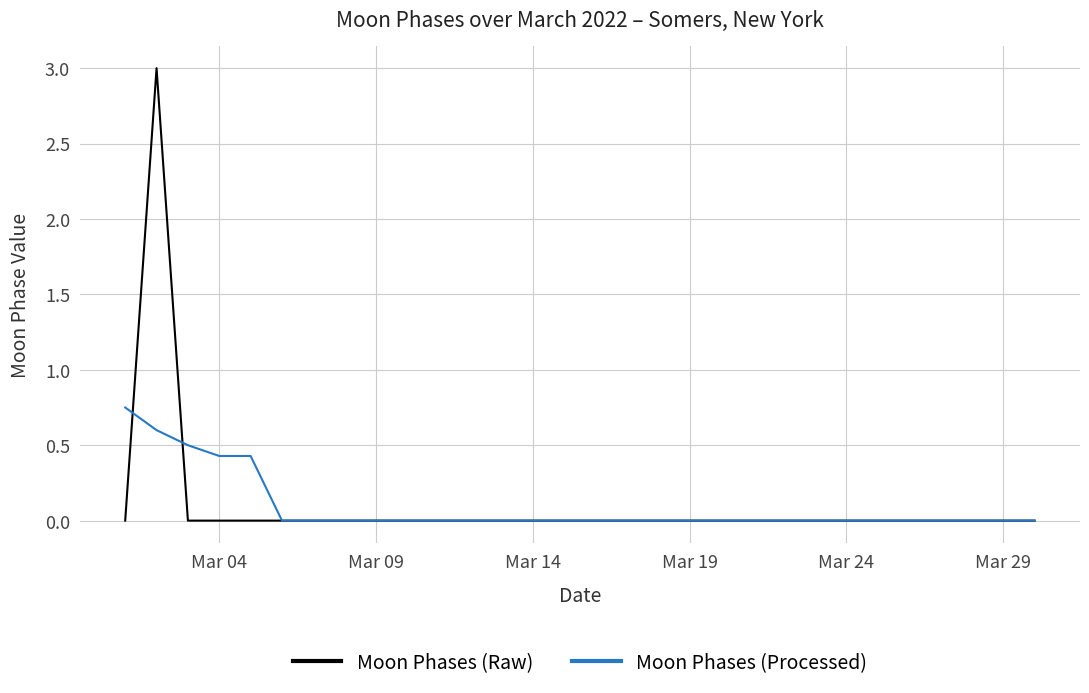

List the series in order of their peak value, lowest first.

Moon Phases (Processed), Moon Phases (Raw)